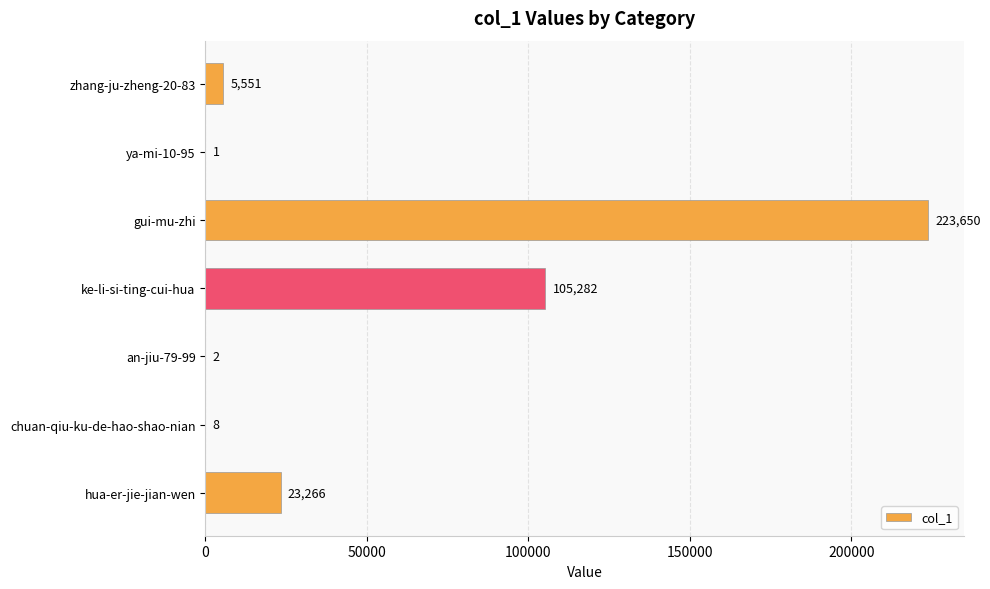

How many categories are shown in the chart?

7